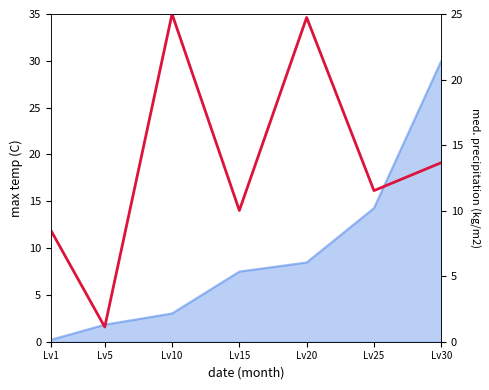

Between Lv5 and Lv1, which is larger?

Lv1